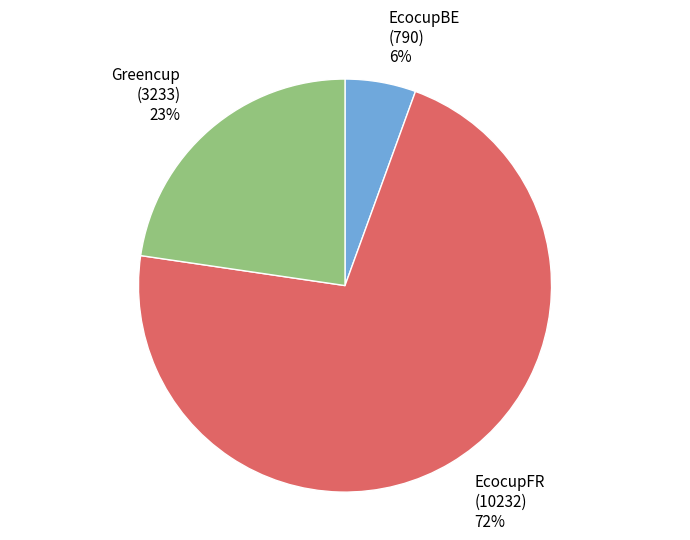

To the nearest percent, what percentage of the pie is Greencup?

23%